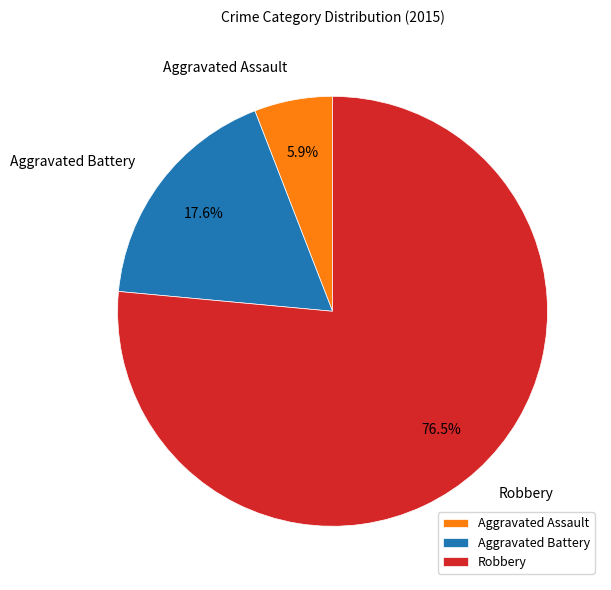

What percentage do Robbery and Aggravated Assault together represent?

82.4%